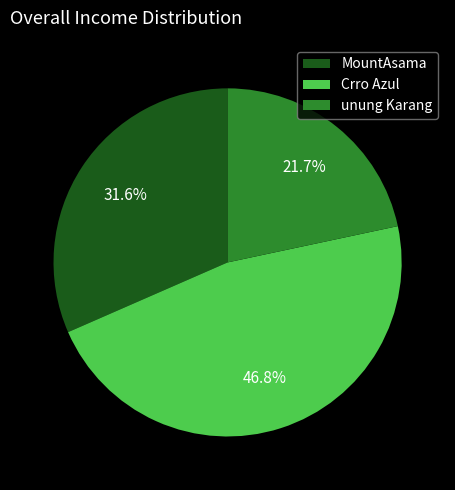

Combined, do Crro Azul and unung Karang account for over 50%?

Yes